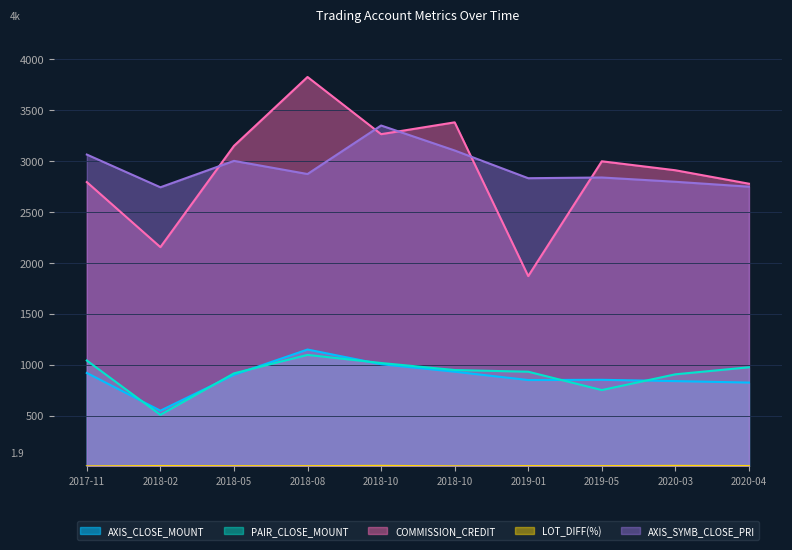

What is the lowest value of the AXIS_SYMB_CLOSE_PRI series?

2739.0